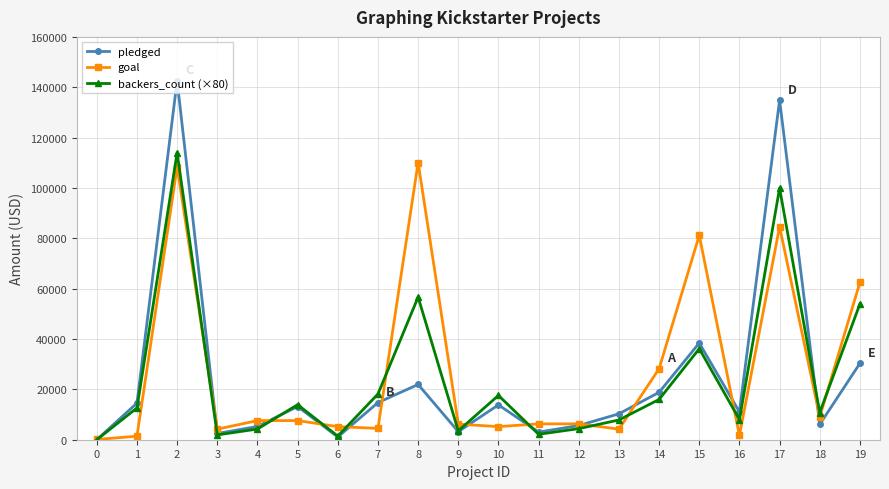

At which label is backers_count (×80) closest to 57000?

8